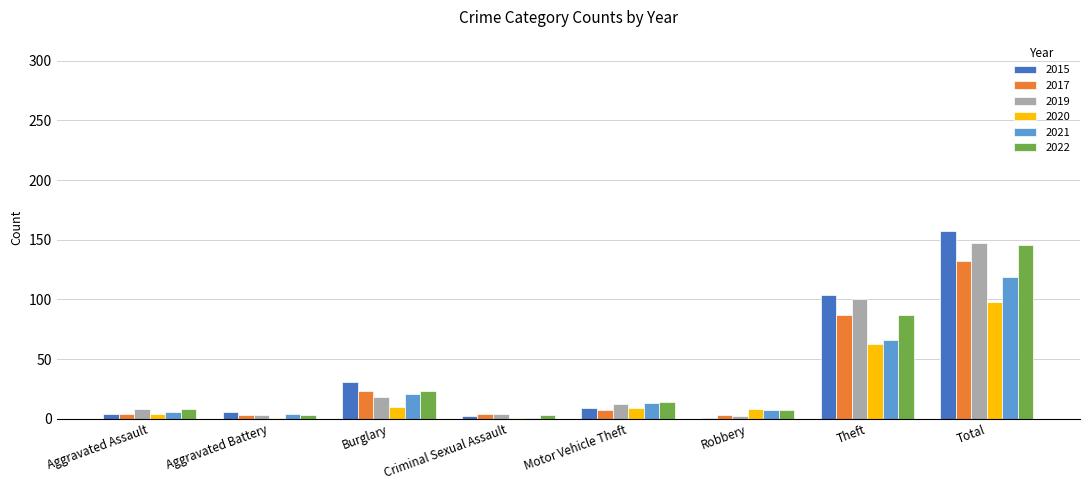

Which label corresponds to the largest value in the chart?

Total